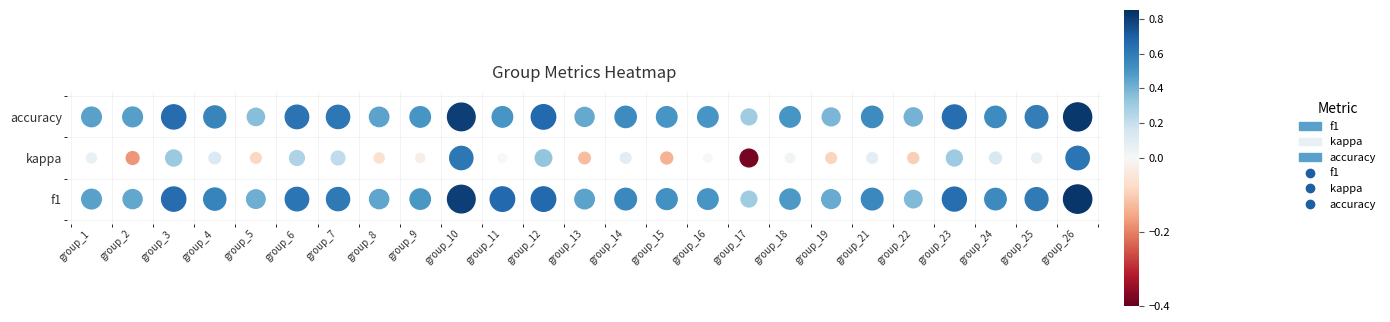

Is it true that f1 equals 0.4 at 17?

False